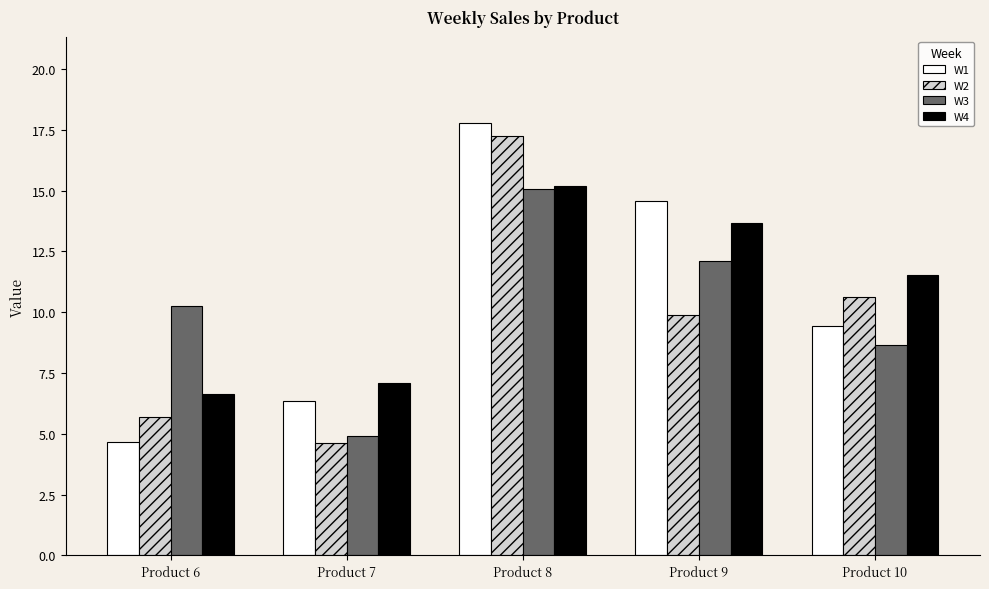

Which label corresponds to the largest value in the chart?

Product 8